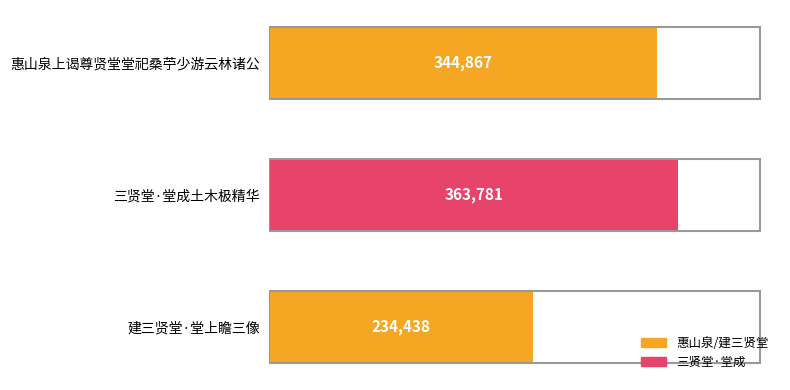

Between 惠山泉上谒尊贤堂堂祀桑苧少游云林诸公 and 三贤堂·堂成土木极精华, which is larger?

三贤堂·堂成土木极精华